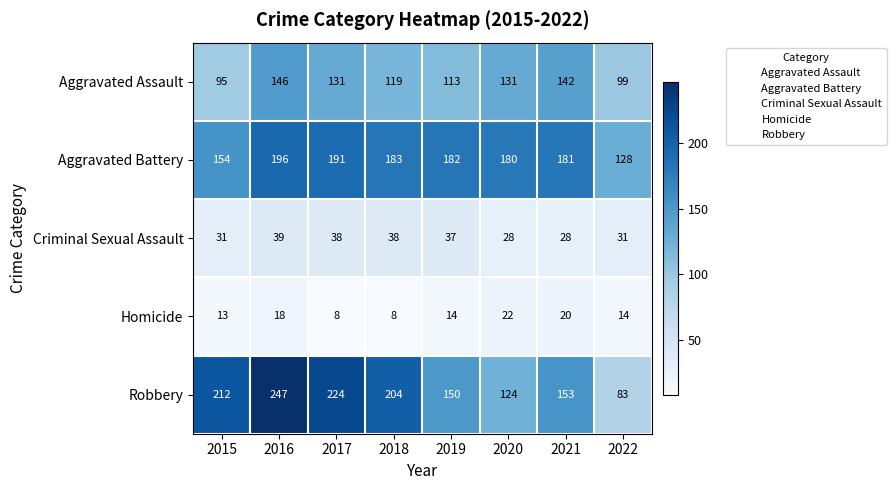

What is the sum of all Aggravated Battery values?

1395